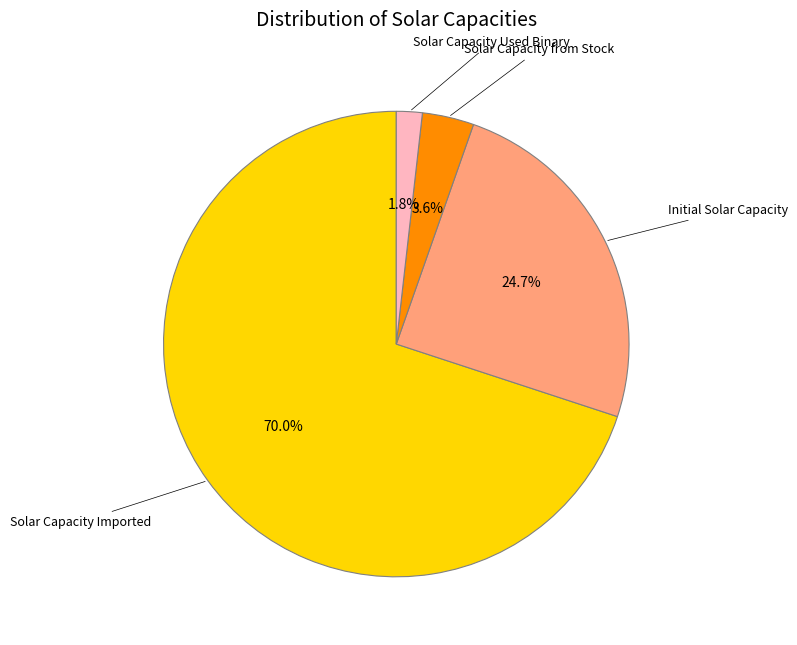

Is there a majority slice in this chart?

Yes